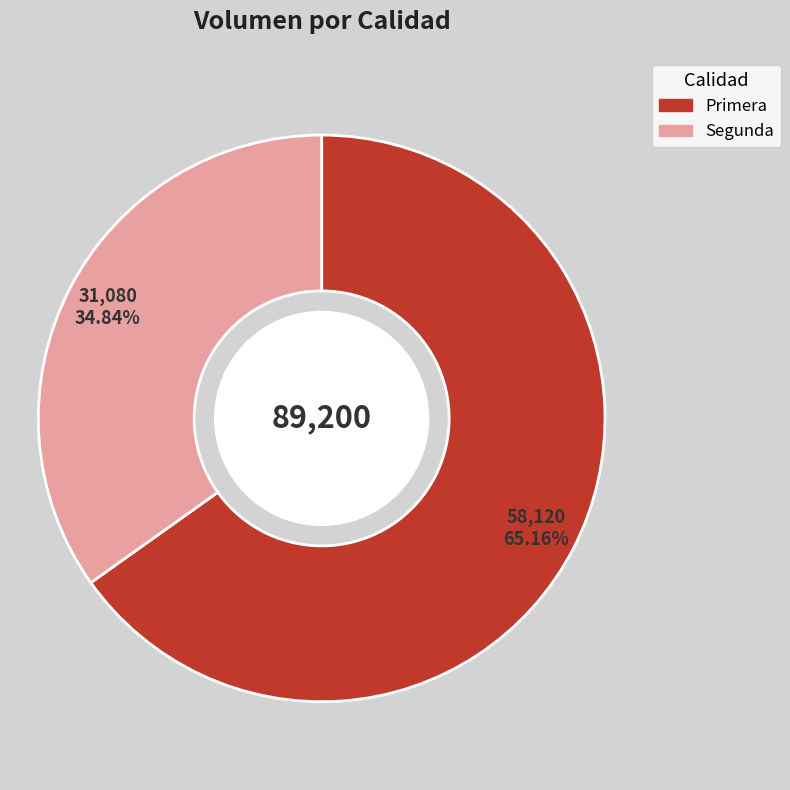

What is the largest slice in the pie chart?

Primera